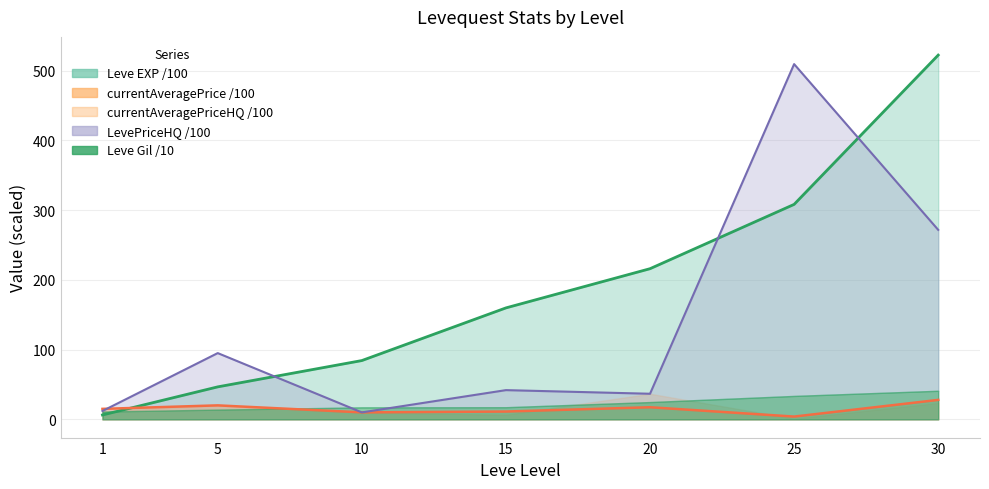

What is the difference between the maximum and minimum values in the Leve EXP series?

515.9